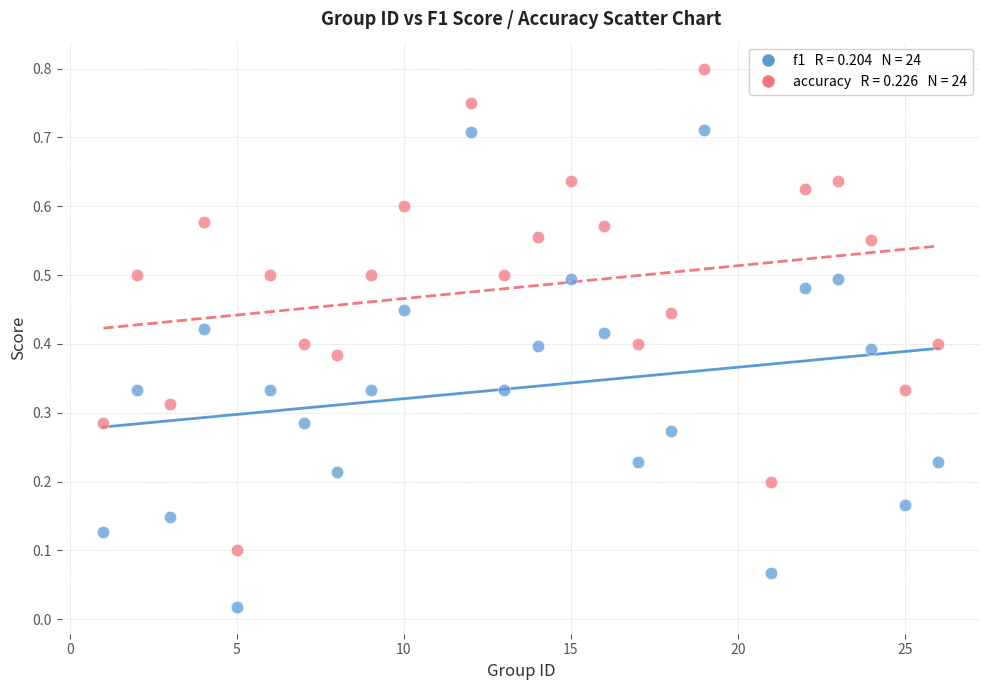

Across all data points, what is the range of X values (max minus min)?

25.0